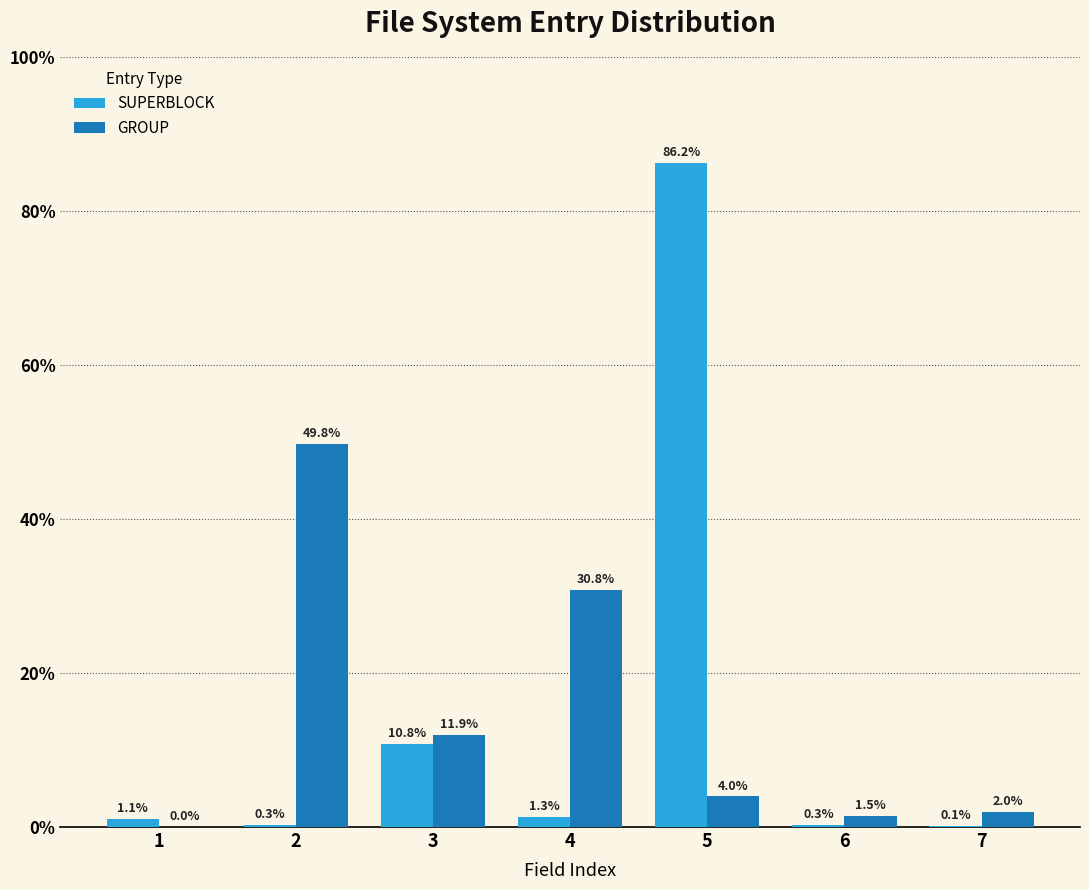

The SUPERBLOCK series shows 1.1 at 1. True or false?

True